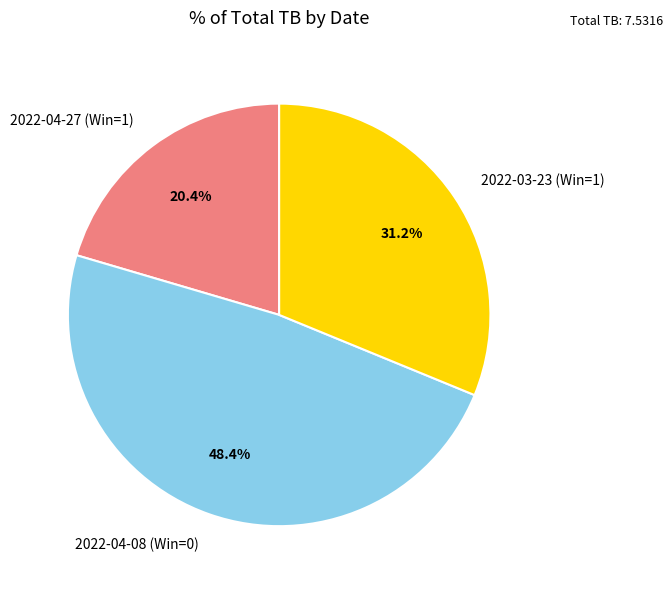

Which slice is the largest?

2022-04-08 (Win=0)